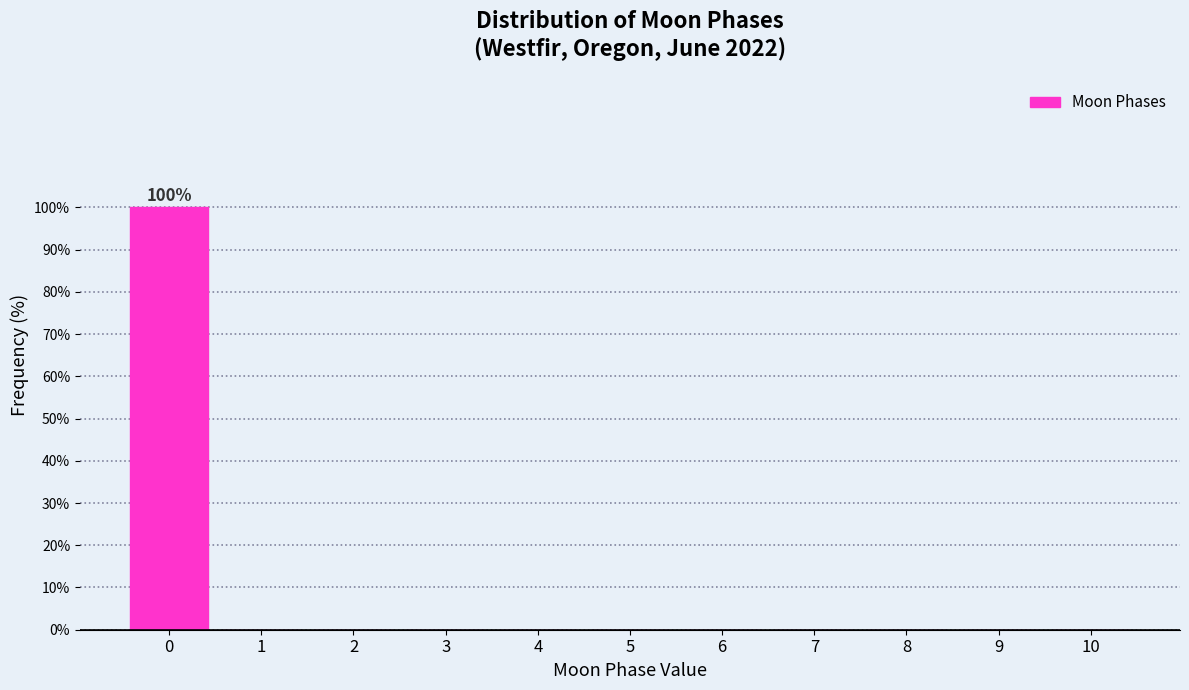

Reading right to left, what are all the values shown in this chart?

10=0	9=0	8=0	7=0	6=0	5=0	4=0	3=0	2=0	1=0	0=100